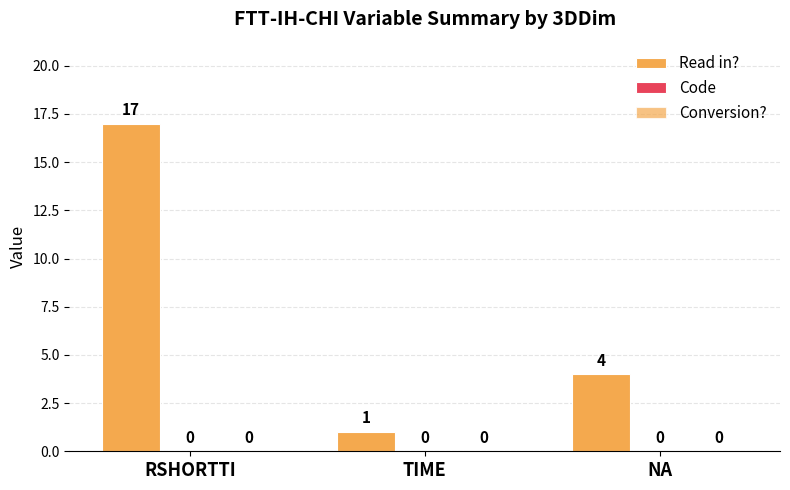

Are the bars horizontal?

No